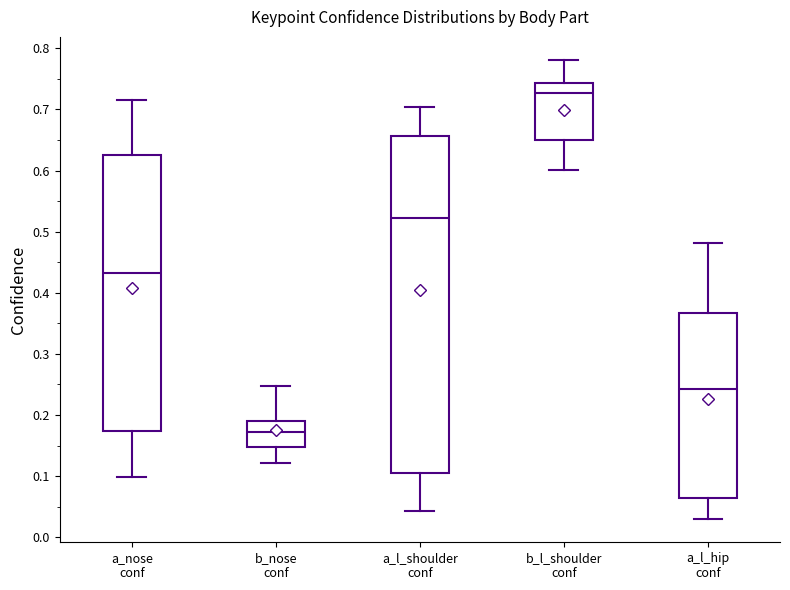

Reading left to right, transcribe this box plot: for each box, give where its median line is, the range the box spans, and where its two whiskers end, as read against the y-axis. The values are not printed on the chart, so give them approximately, as read against the axis.

a_nose conf: median 0.43, box 0.17 to 0.63, whiskers 0.10 to 0.72
b_nose conf: median 0.17, box 0.15 to 0.19, whiskers 0.12 to 0.25
a_l_shoulder conf: median 0.52, box 0.11 to 0.66, whiskers 0.04 to 0.70
b_l_shoulder conf: median 0.73, box 0.65 to 0.74, whiskers 0.60 to 0.78
a_l_hip conf: median 0.24, box 0.06 to 0.37, whiskers 0.03 to 0.48